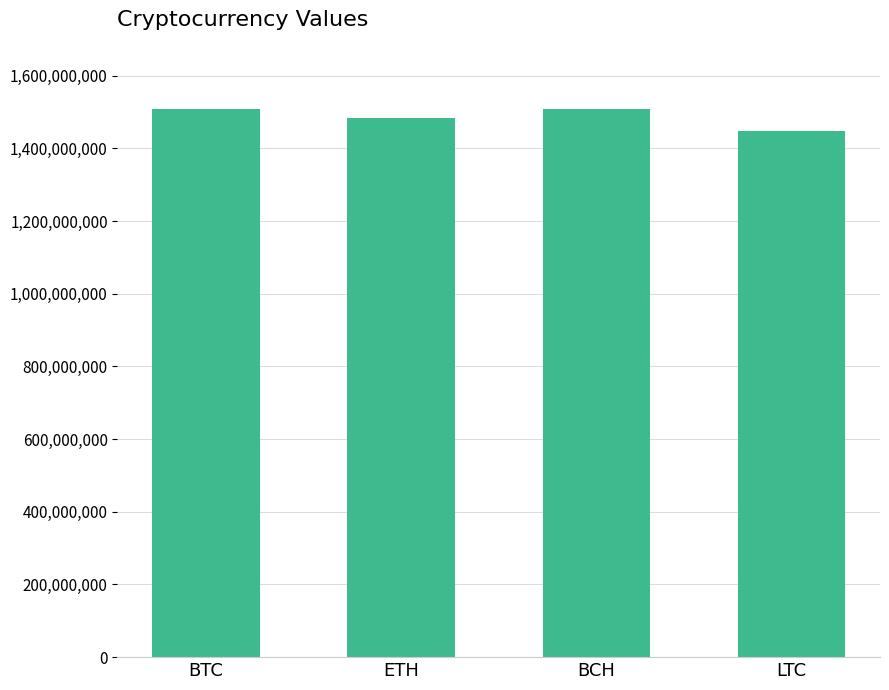

What is the minimum value shown in the chart?

1448527080